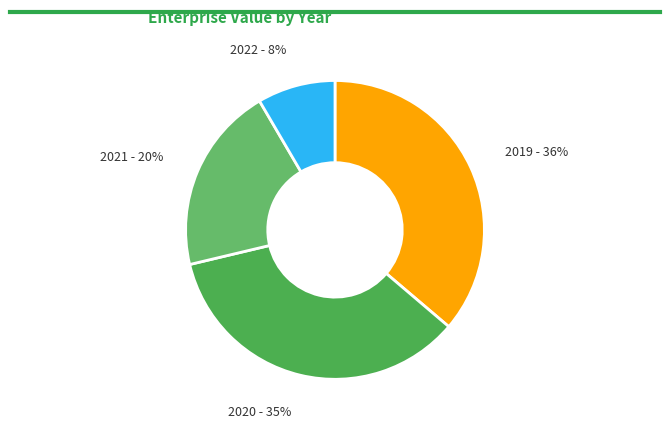

Rank the categories by value from highest to lowest.

2019, 2020, 2021, 2022